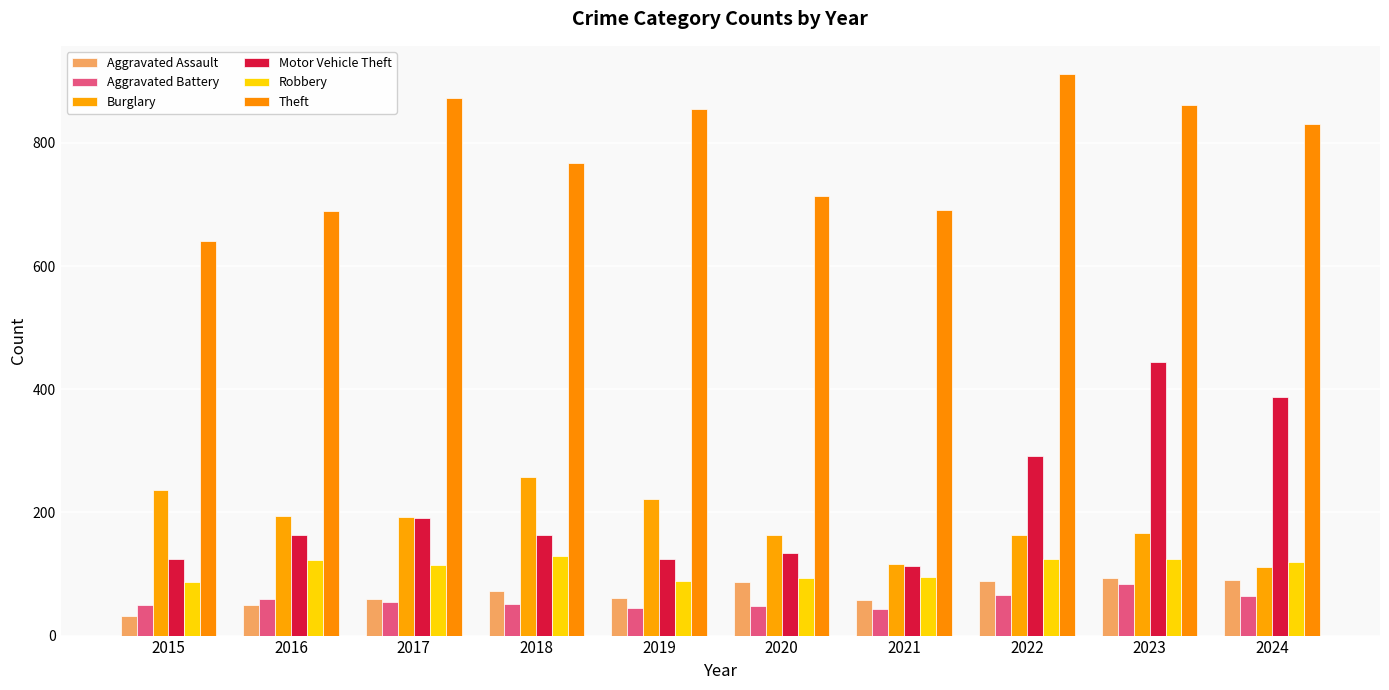

The Robbery series shows 85 at 2022. True or false?

False